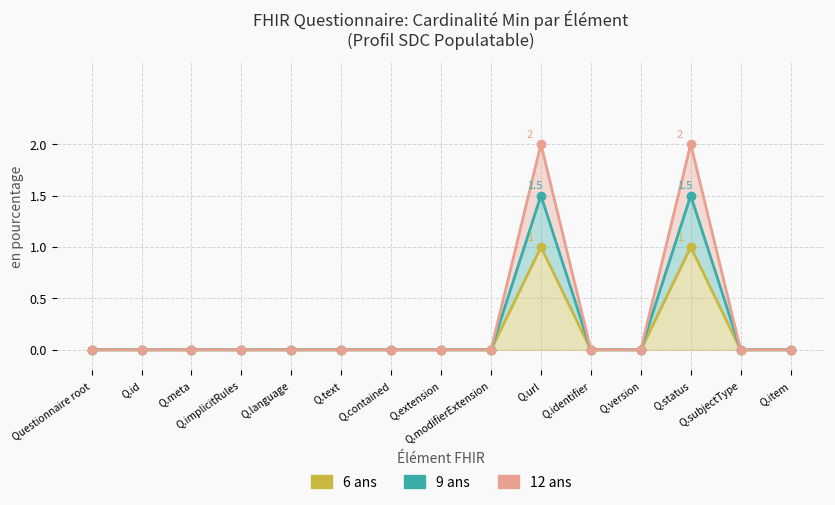

What is the maximum value shown in the chart?

2.0